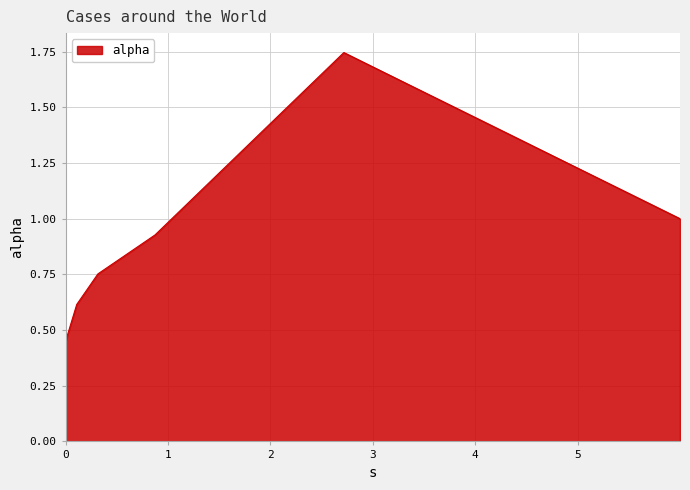

Count the number of data series in this chart.

1